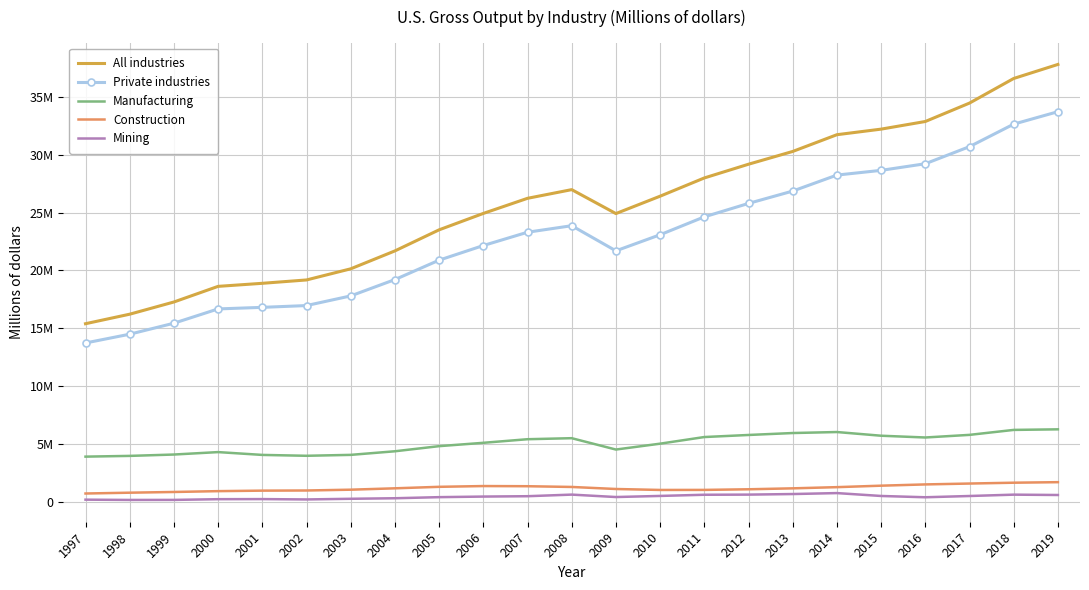

The Private industries series shows 32352783 at 2007. True or false?

False